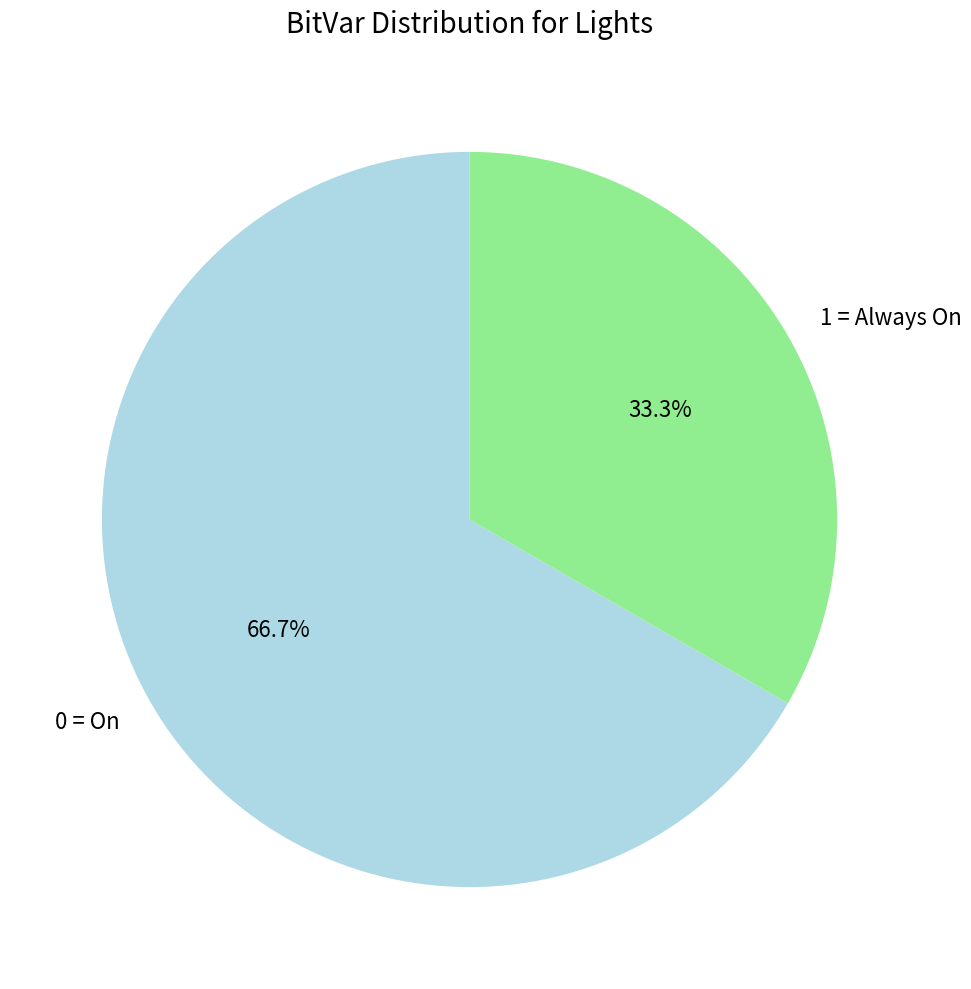

Which has a higher value, 0 = On or 1 = Always On?

0 = On